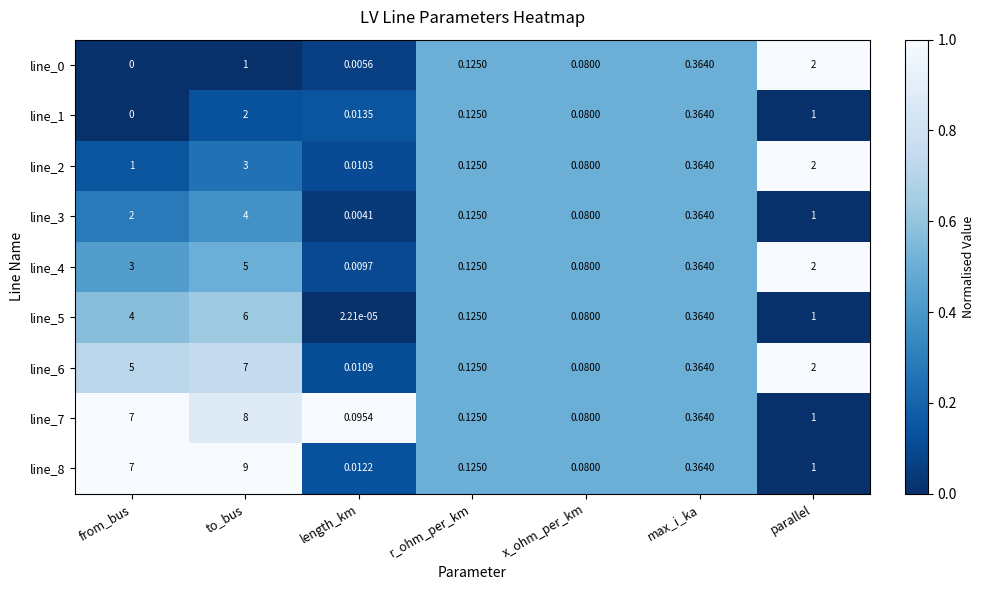

Where is line_3 nearest to the value 2?

from_bus